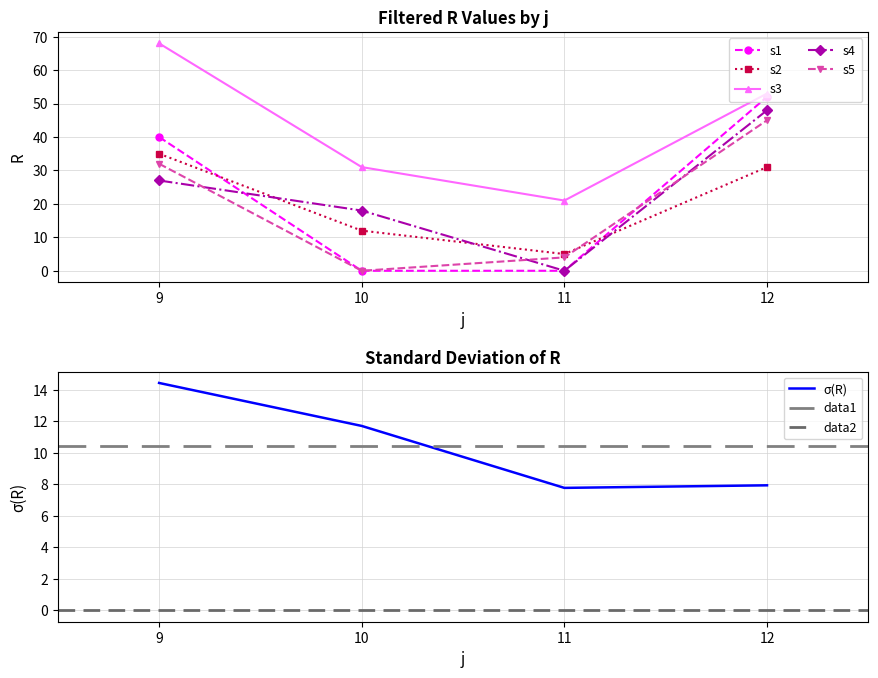

Is it true that s2 equals 2 at 11?

False